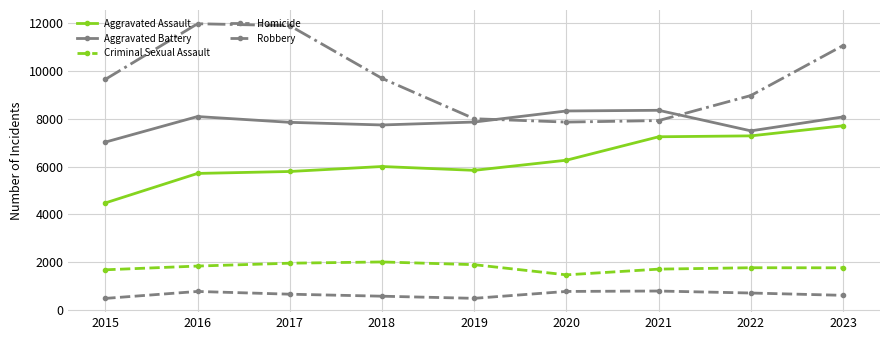

Does the chart have visible grid lines?

Yes